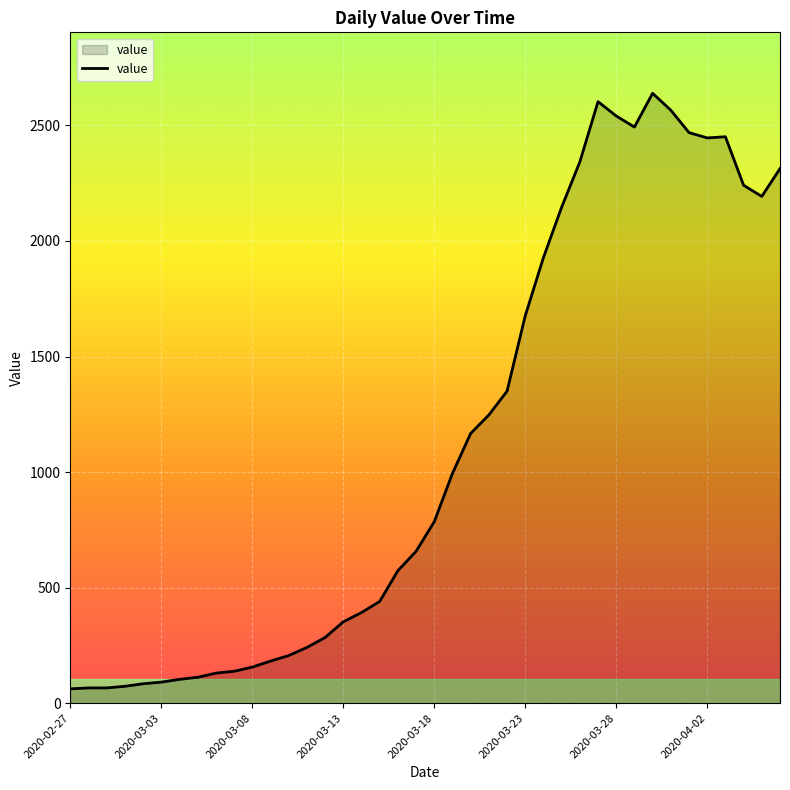

What is the sum of all values?

44998